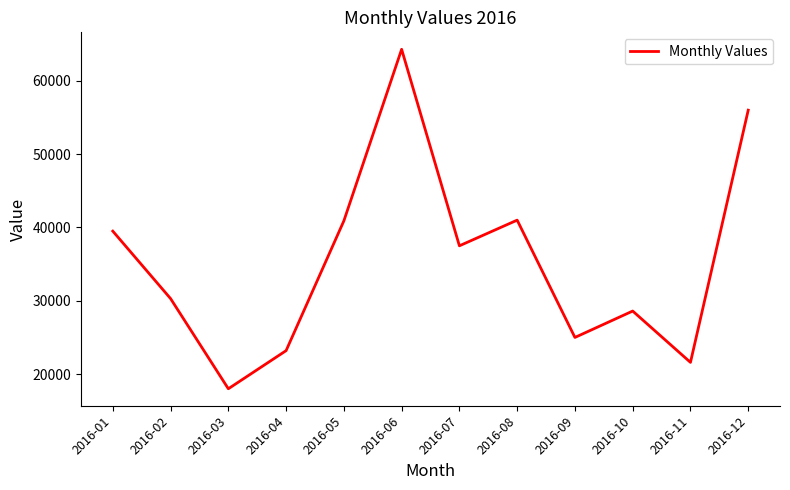

How many lines are shown in the chart?

1